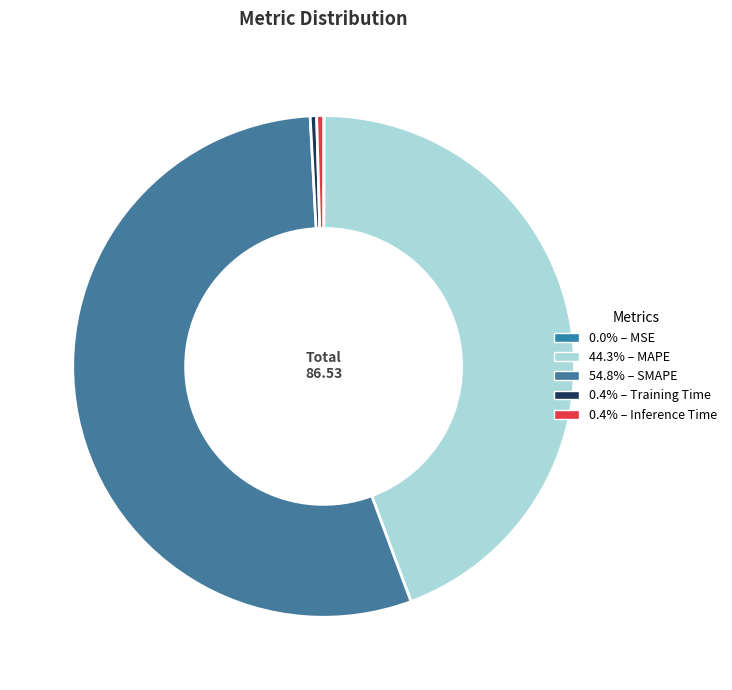

What is the largest slice in the pie chart?

SMAPE